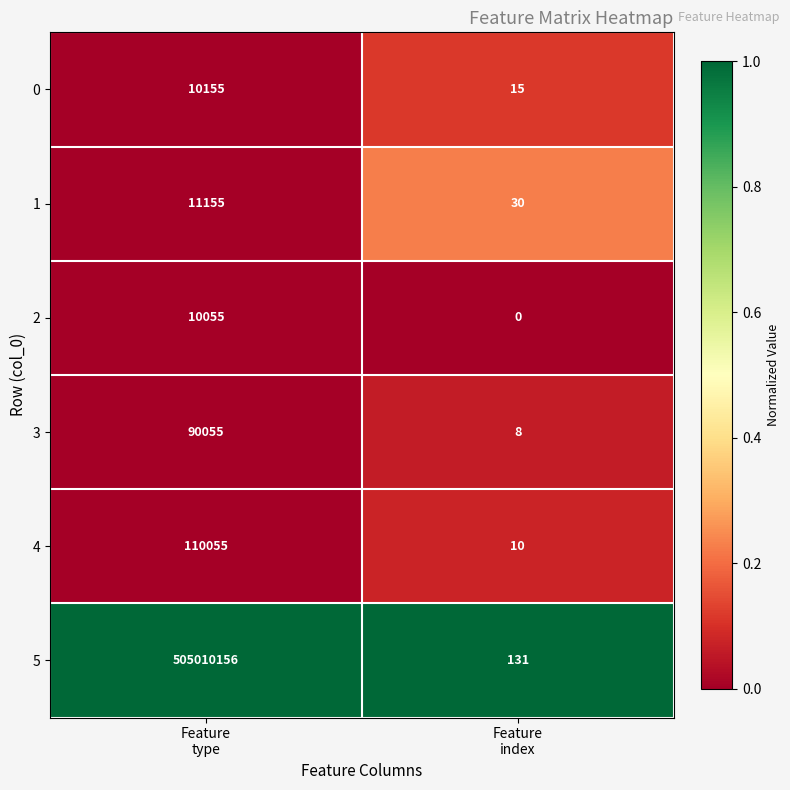

What is the spread (max minus min) of values at Feature
type?

505000101